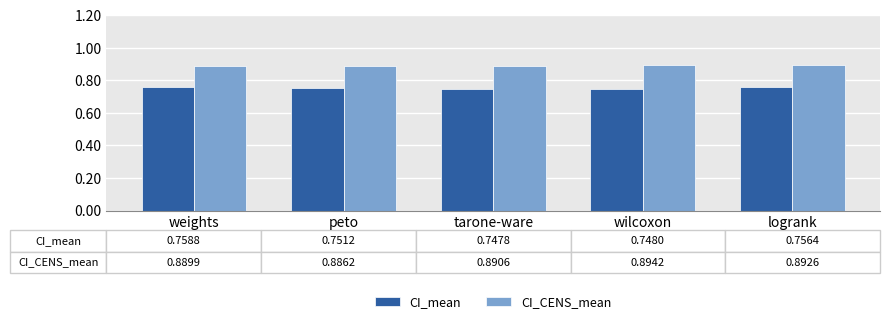

At weights, list the series in order from smallest to largest.

CI_mean, CI_CENS_mean